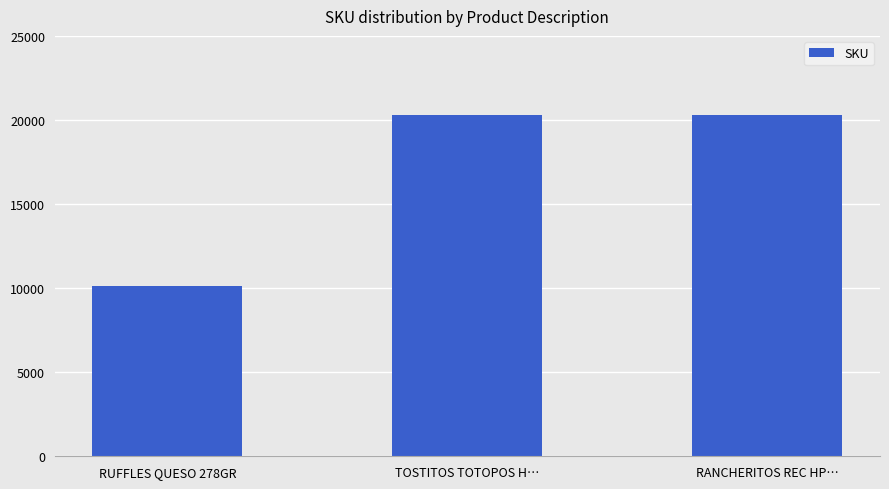

How many distinct data groups are displayed?

1